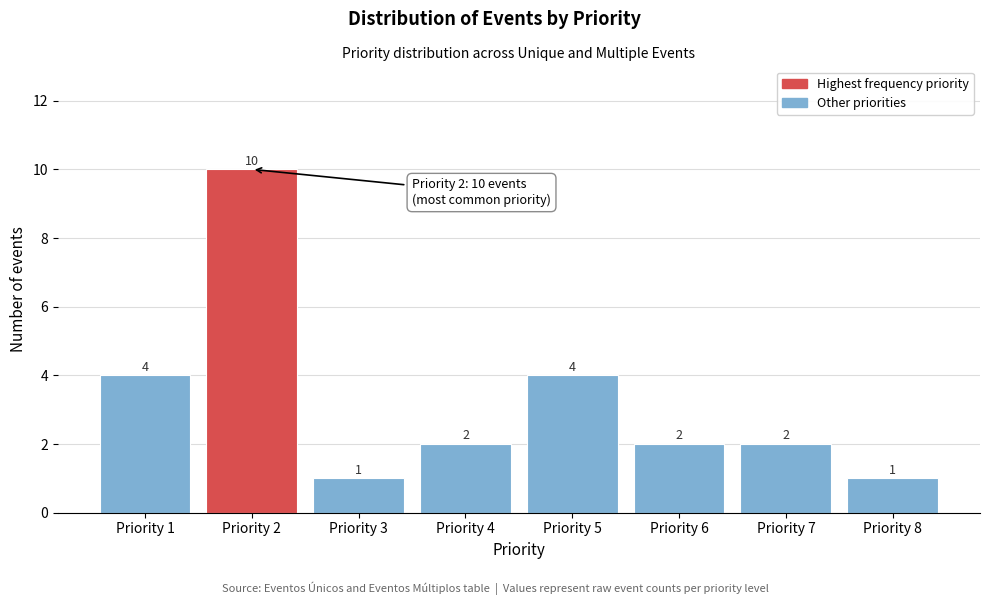

Reading left to right, transcribe all the data shown in this chart.

4	10	1	2	4	2	2	1